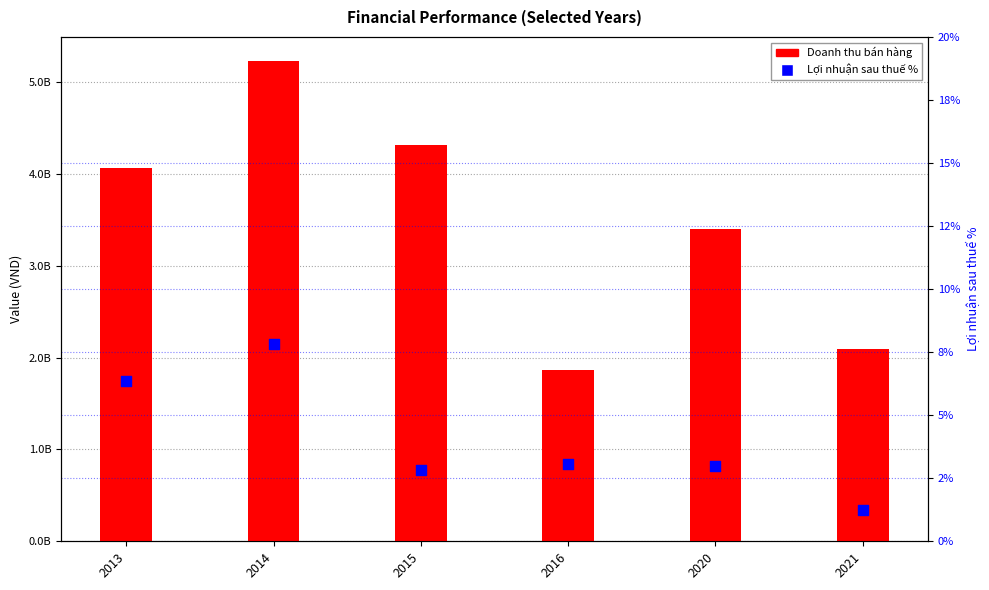

At which category is the sum across all series the highest?

2014